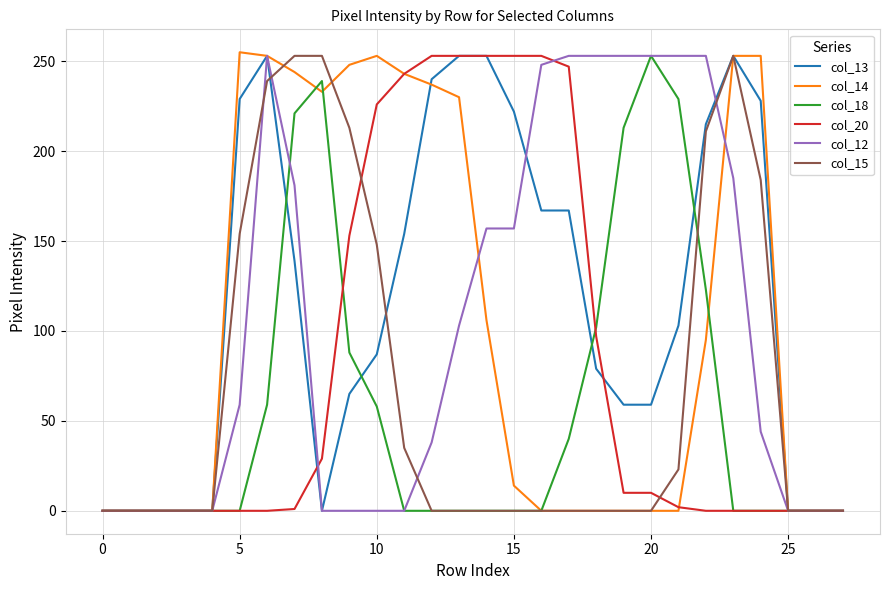

True or false: col_18 and col_14 intersect in this chart.

True